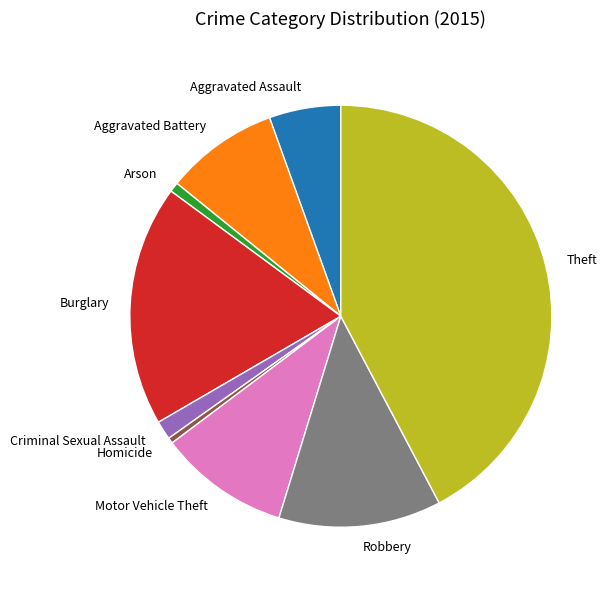

Is Robbery the majority of the pie?

No